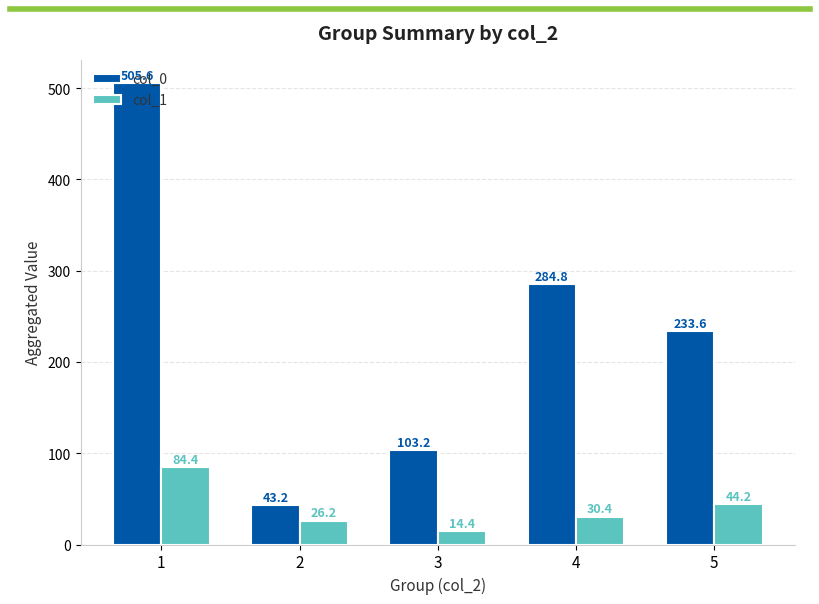

How many groups of bars are there?

5